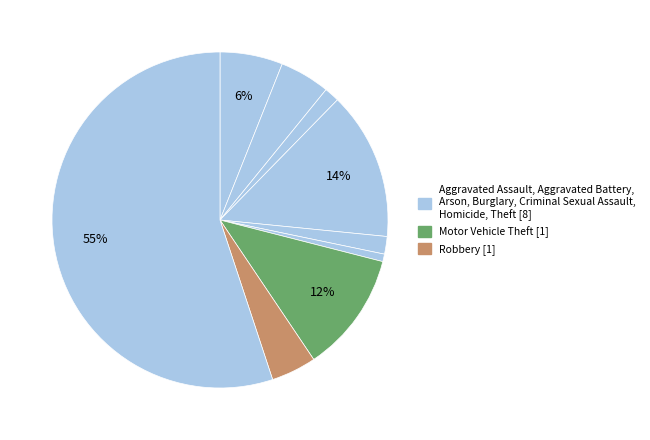

Is there a majority slice in this chart?

Yes